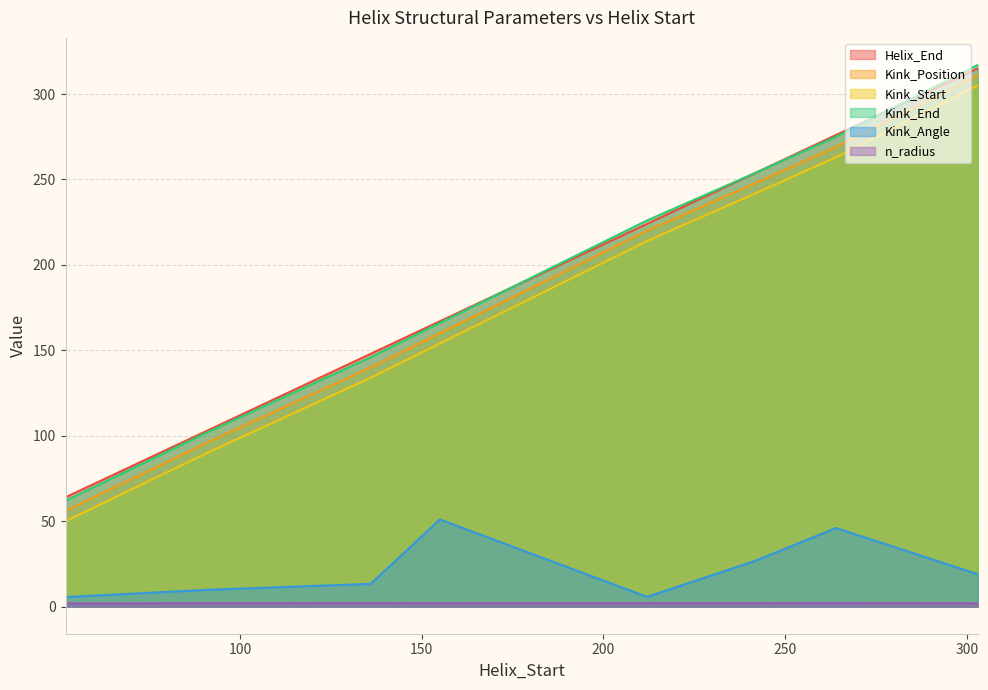

At which category is the sum across all series the highest?

303